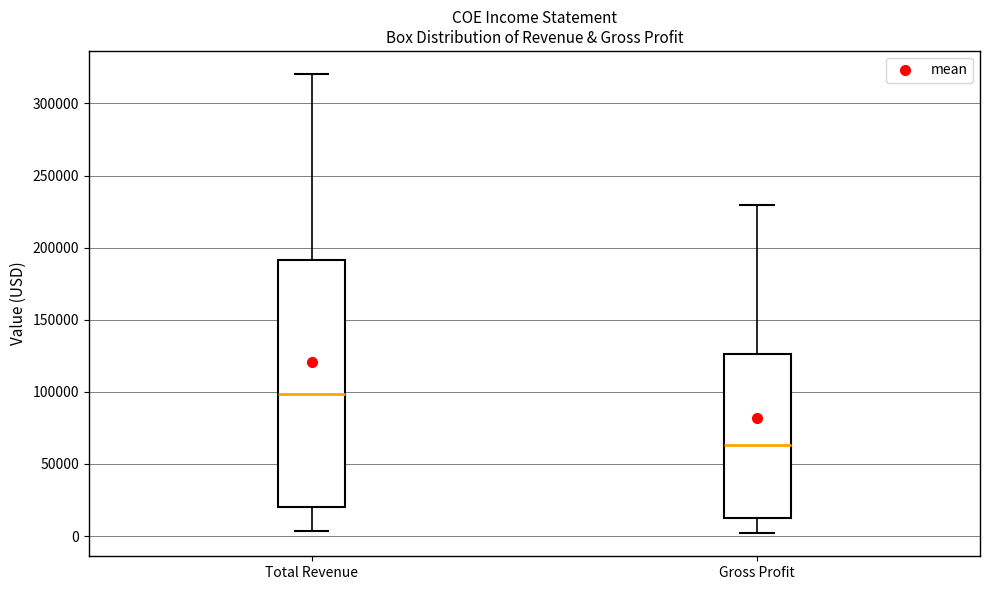

Where does the upper whisker of the box for Gross Profit end on the y-axis? The values are not printed on the chart, so give them approximately, as read against the axis.

230000